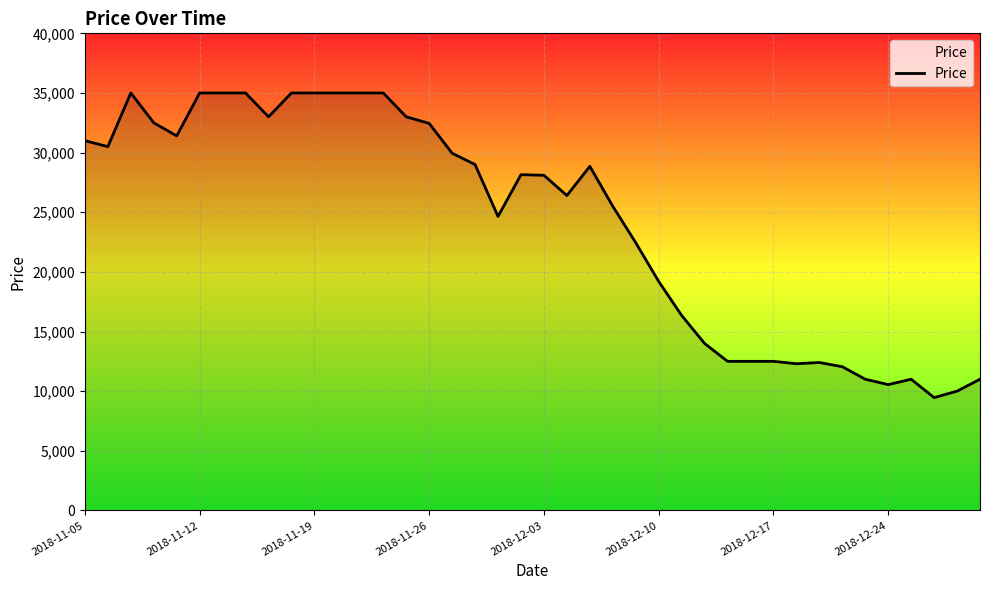

What is the minimum value shown in the chart?

9460